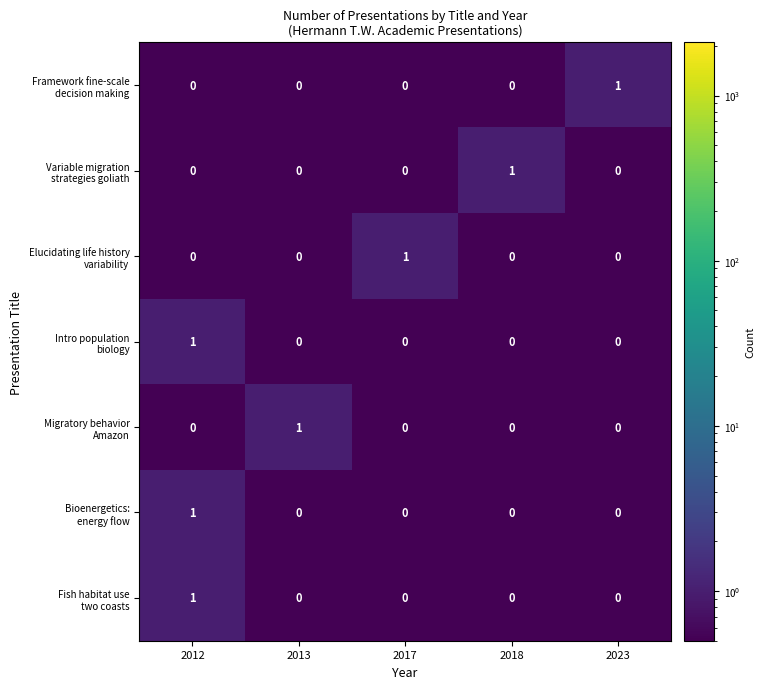

At which category is the sum across all series the highest?

2012